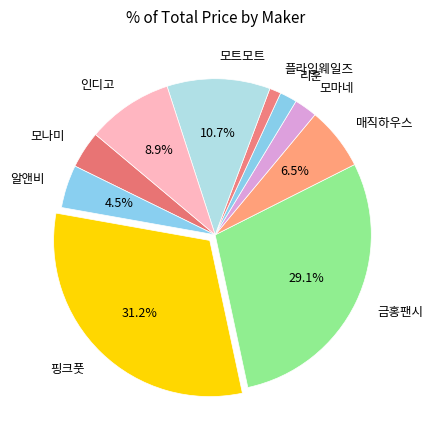

The 인디고 slice represents 9% of the pie. True or false?

True